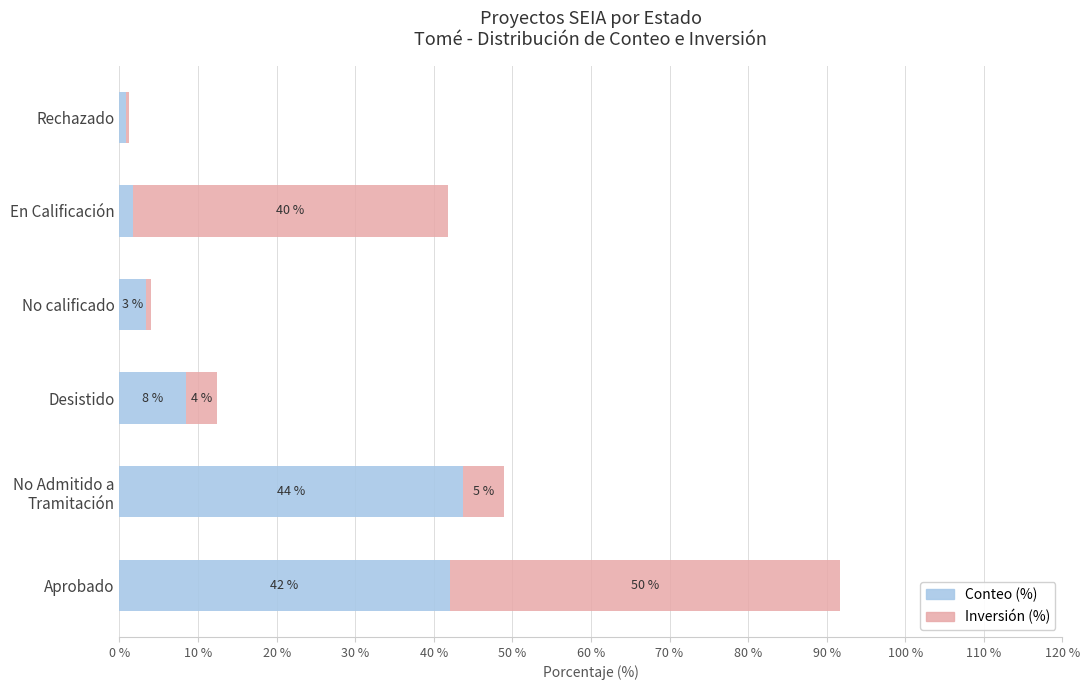

List the series in order of their overall mean, highest first.

Conteo (%), Inversión (%)